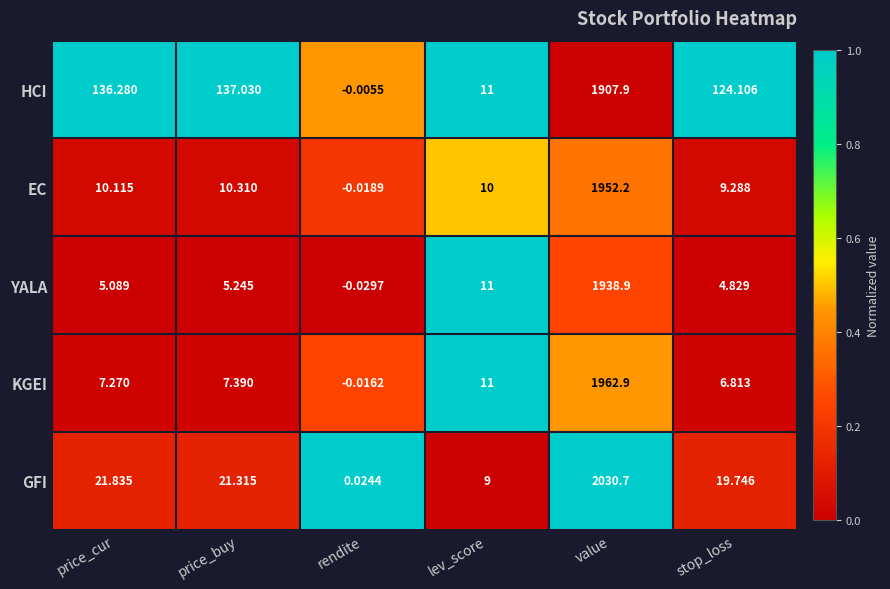

At which label does HCI first exceed 136?

price_cur